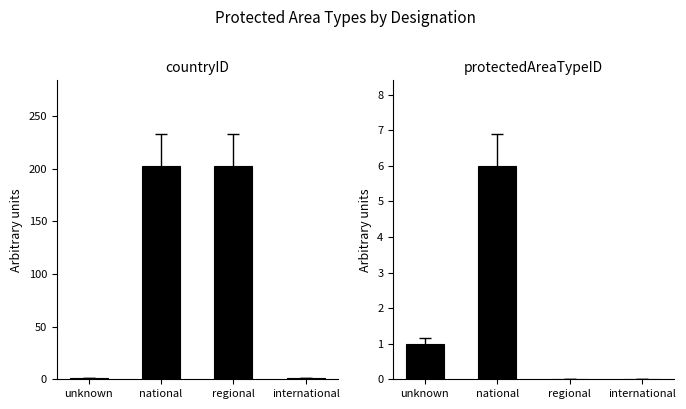

What is the greatest value displayed?

203